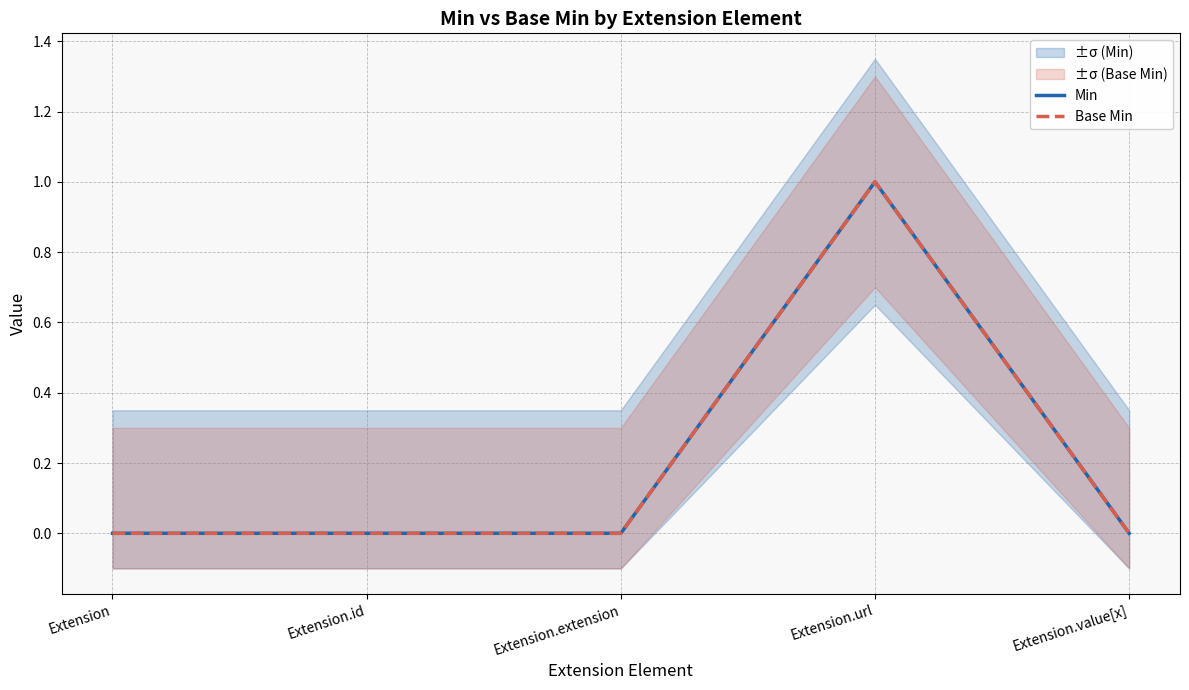

Count the Base Min values in the range 0 to 1.

5